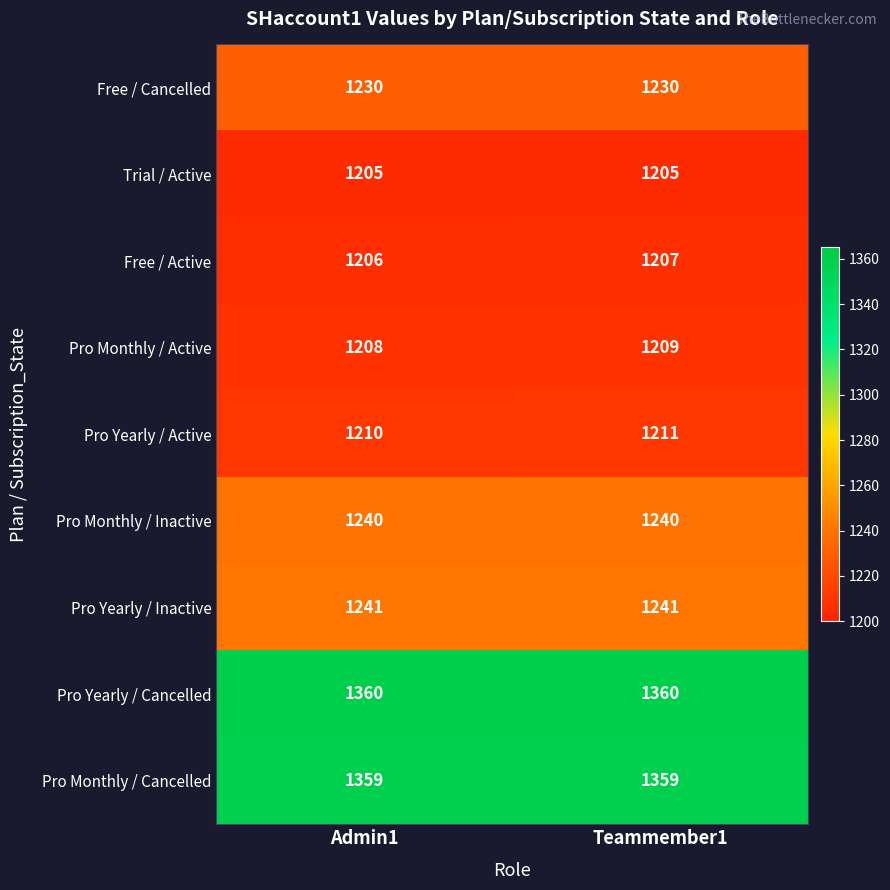

Rank the series at Admin1 from highest to lowest value.

Pro Yearly / Cancelled, Pro Monthly / Cancelled, Pro Yearly / Inactive, Pro Monthly / Inactive, Free / Cancelled, Pro Yearly / Active, Pro Monthly / Active, Free / Active, Trial / Active